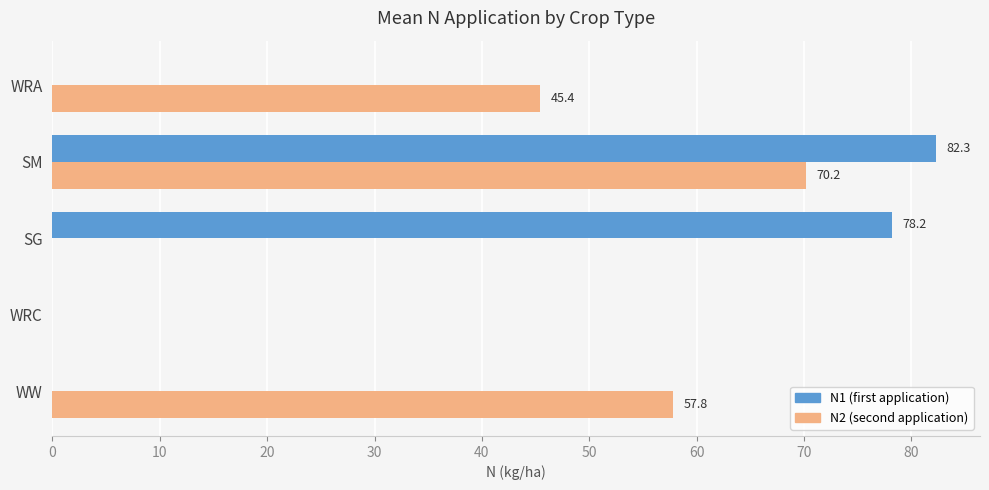

True or false: N1 (first application) has a value of 0.0 at WRA.

True